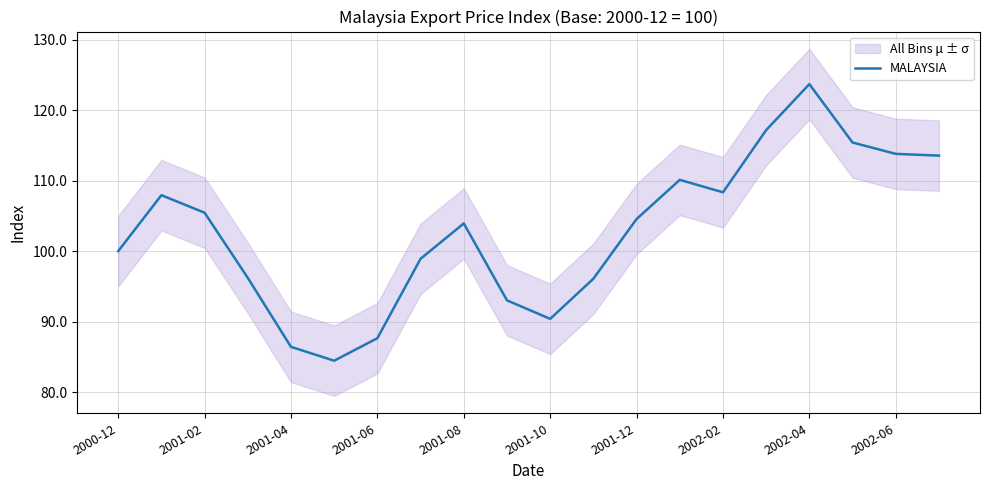

Which category has the highest value in the MALAYSIA series?

2002-04